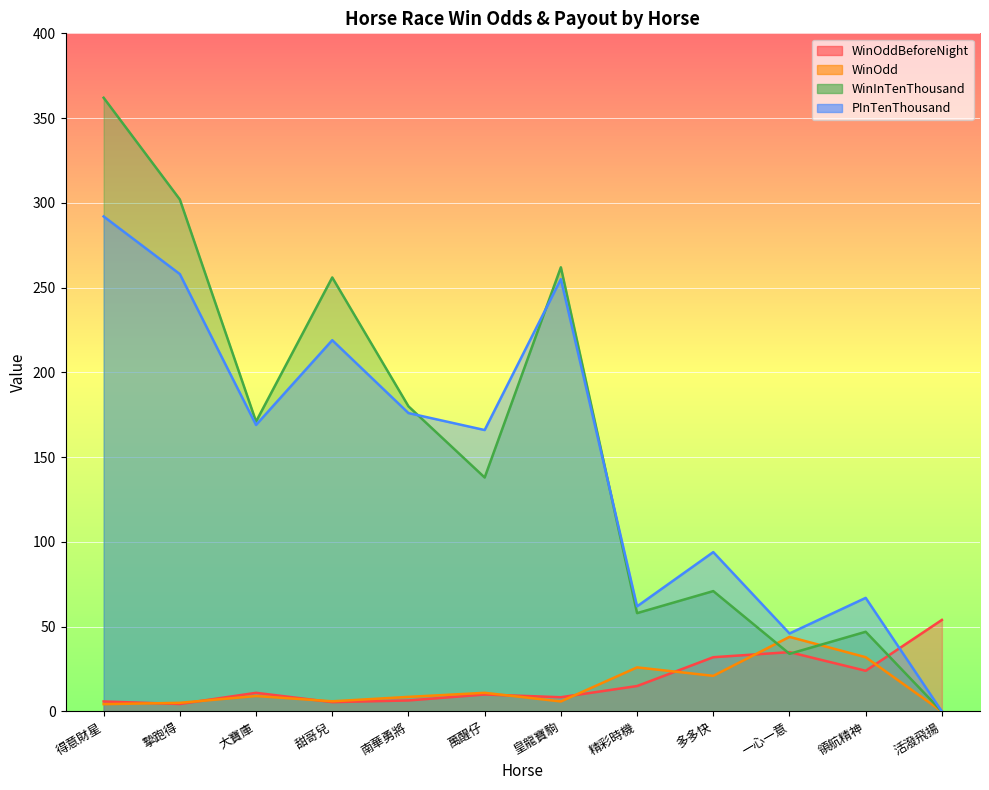

What is the total value across all series at 大寶庫?

360.1